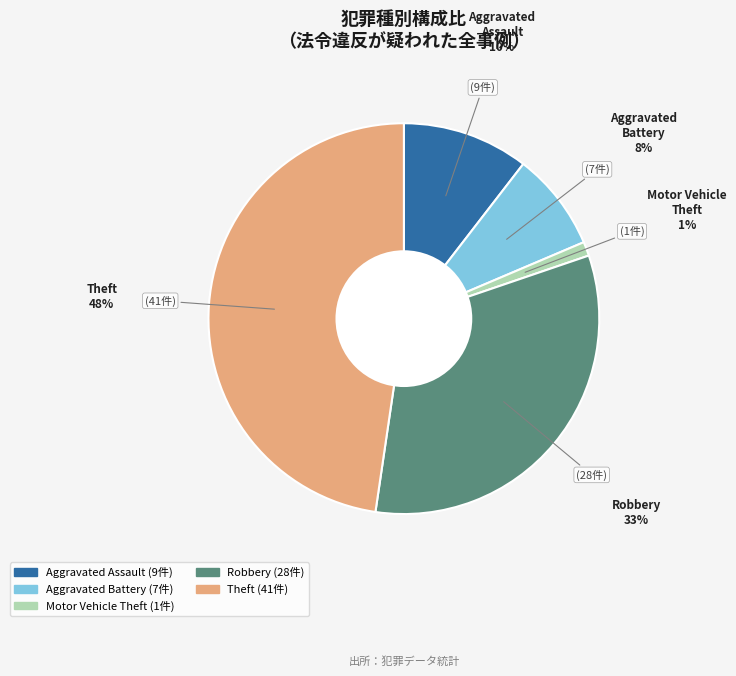

Is the sum of Aggravated Assault and Aggravated Battery greater than half?

No